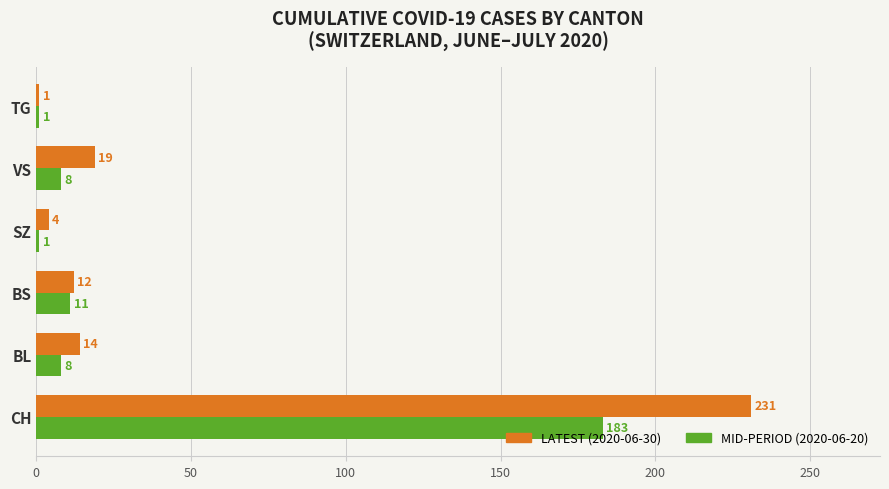

List the series in order of their peak value, highest first.

LATEST (2020-06-30), MID-PERIOD (2020-06-20)